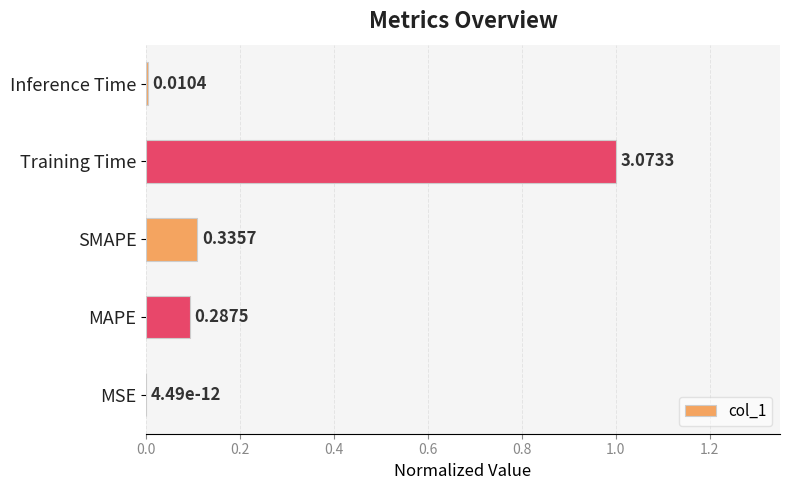

Are the bars horizontal?

Yes